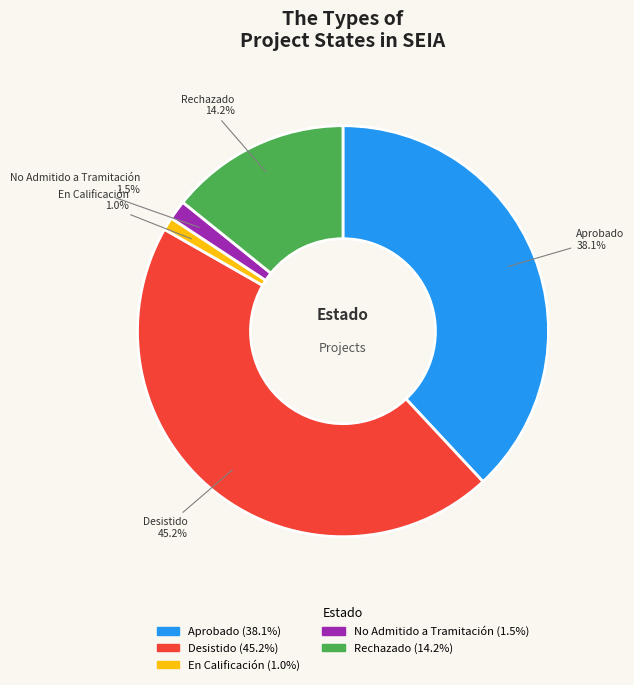

How many slices are in this pie chart?

5